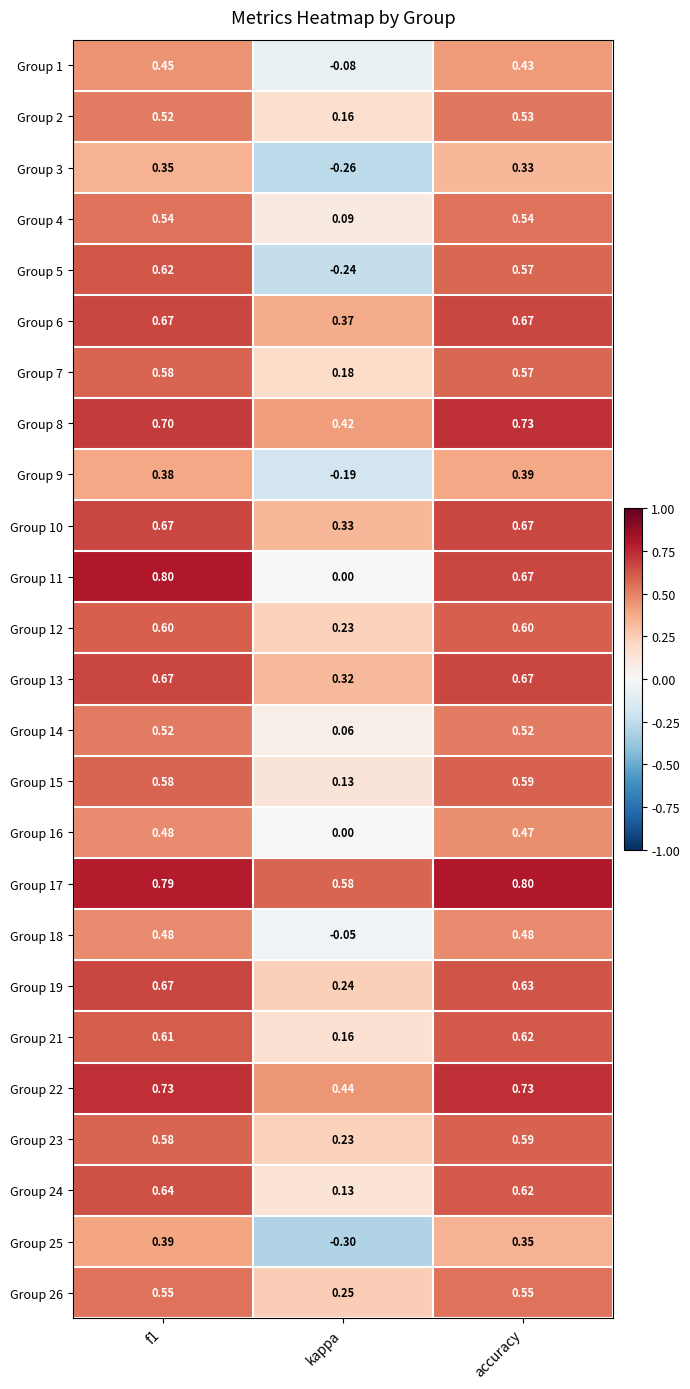

Between f1 and kappa, which series saw the biggest shift?

Group 5